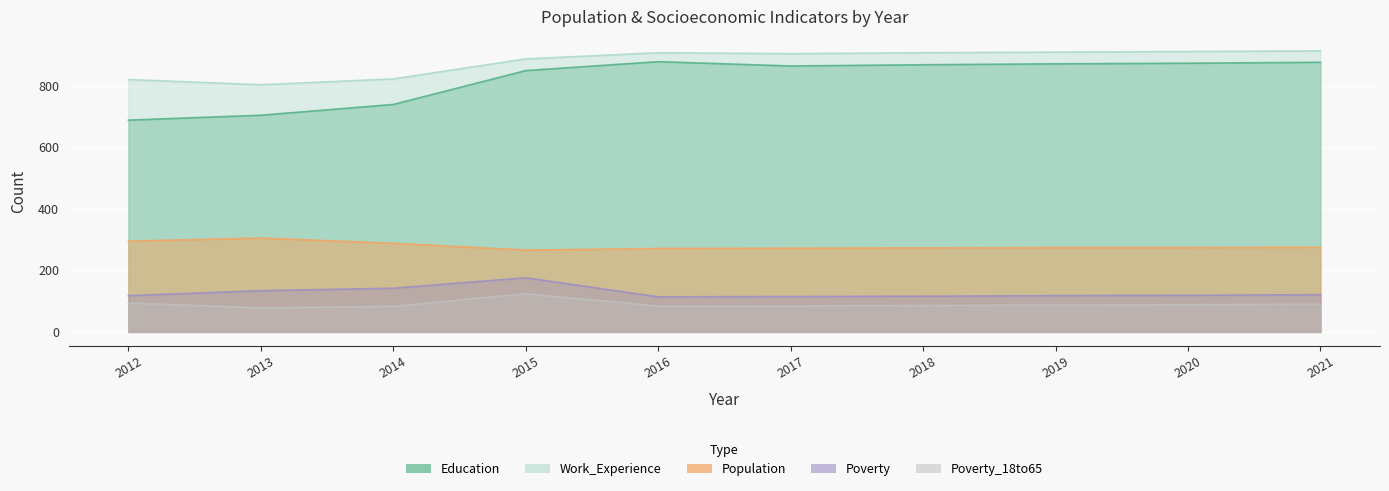

True or false: Poverty and Poverty_18to65 intersect in this chart.

False